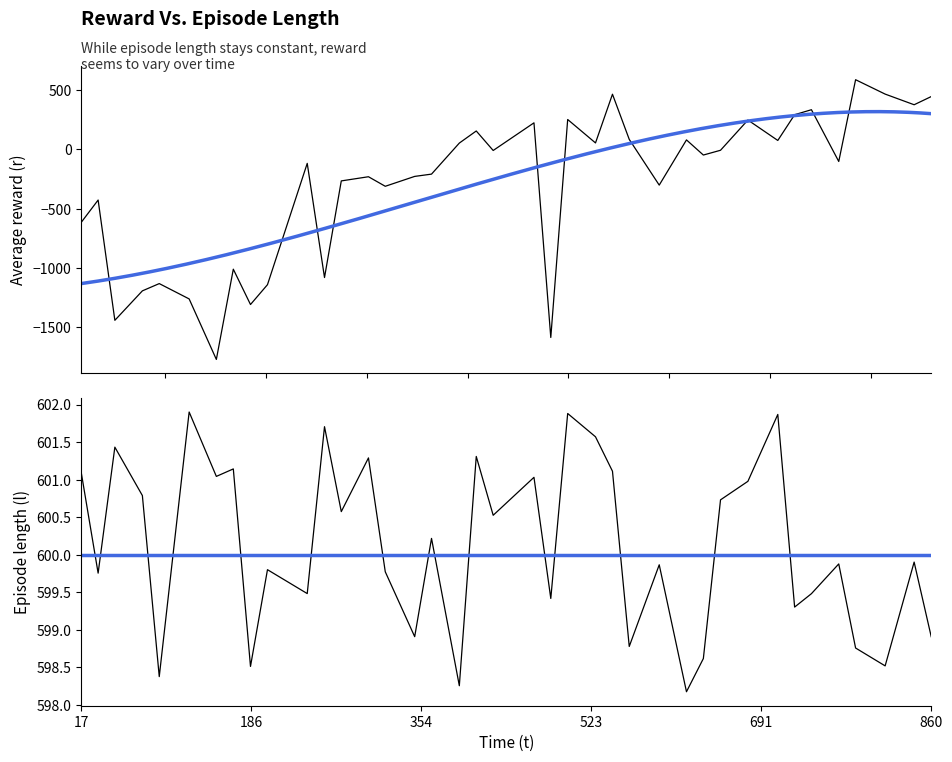

Rank the series at 12 from highest to lowest value.

l, t, r